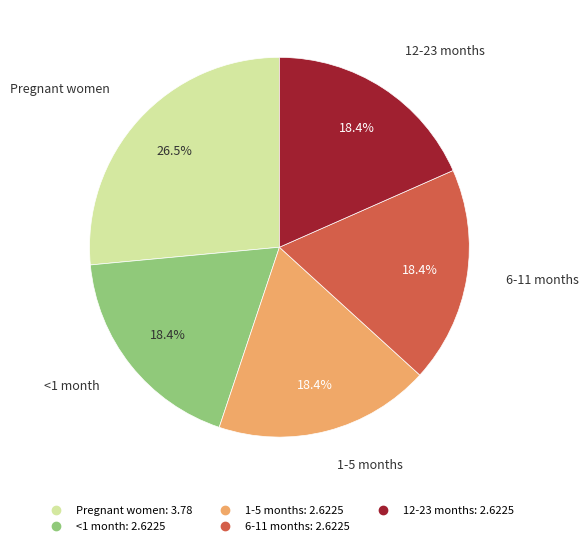

How many segments does this pie chart have?

5